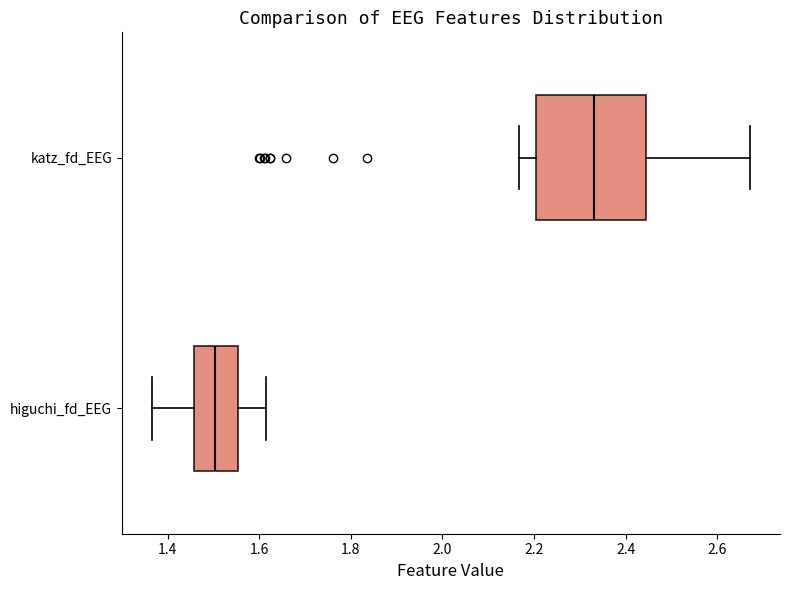

Where does the right whisker of the box for katz_fd_EEG end on the x-axis? The values are not printed on the chart, so give them approximately, as read against the axis.

2.68